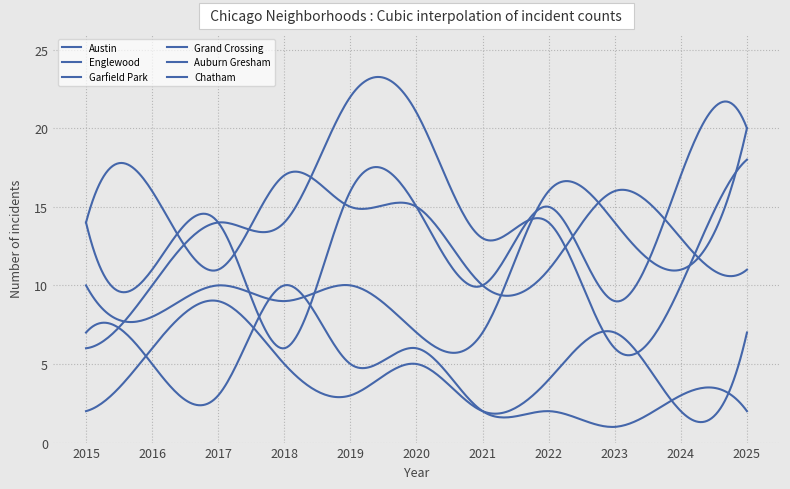

What is the average value of the Grand Crossing series?

11